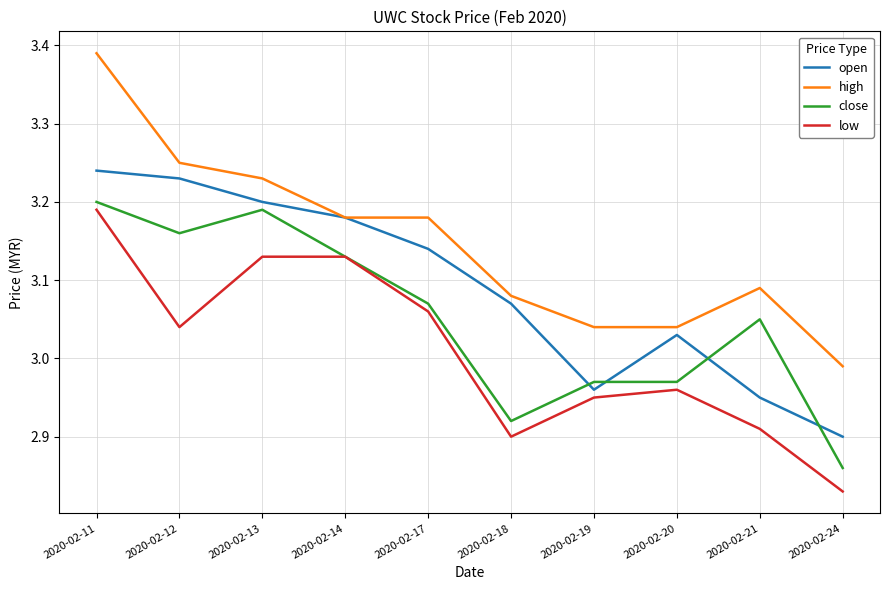

What is the total value across all series at 2020-02-14?

12.6